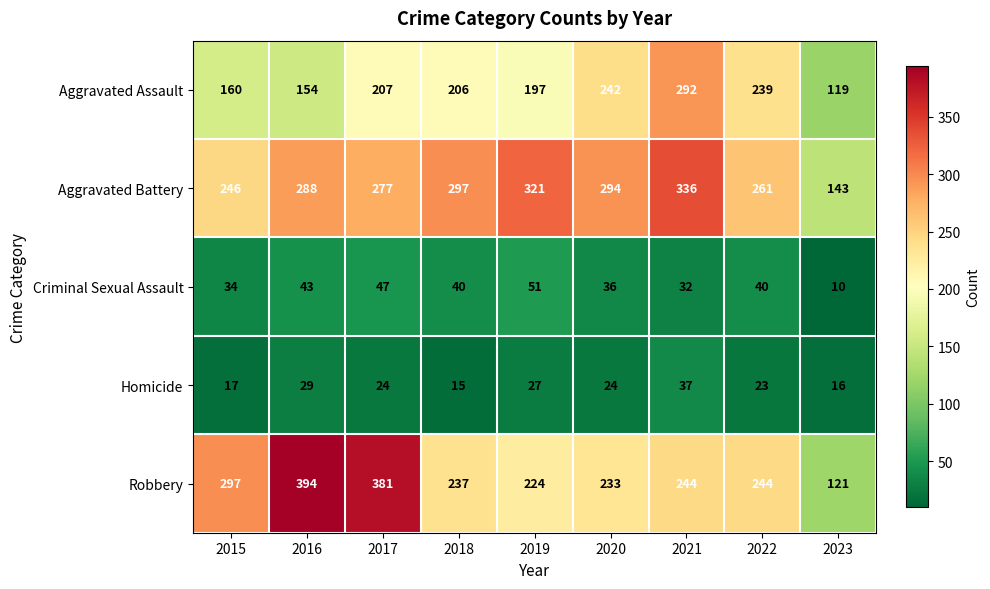

Rank the series by their maximum value, from highest to lowest.

Robbery, Aggravated Battery, Aggravated Assault, Criminal Sexual Assault, Homicide